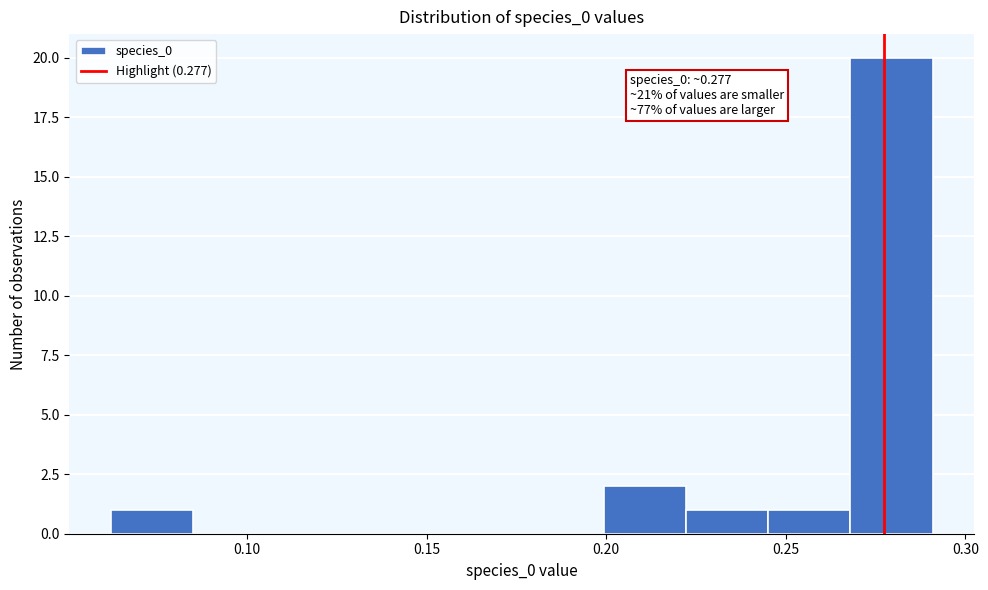

Over which range of the x-axis is the bar tallest?

0.270 to 0.290